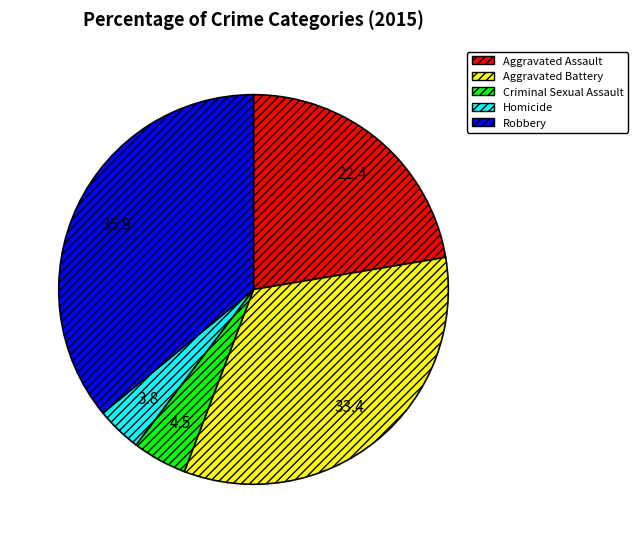

The Criminal Sexual Assault slice represents 12% of the pie. True or false?

False